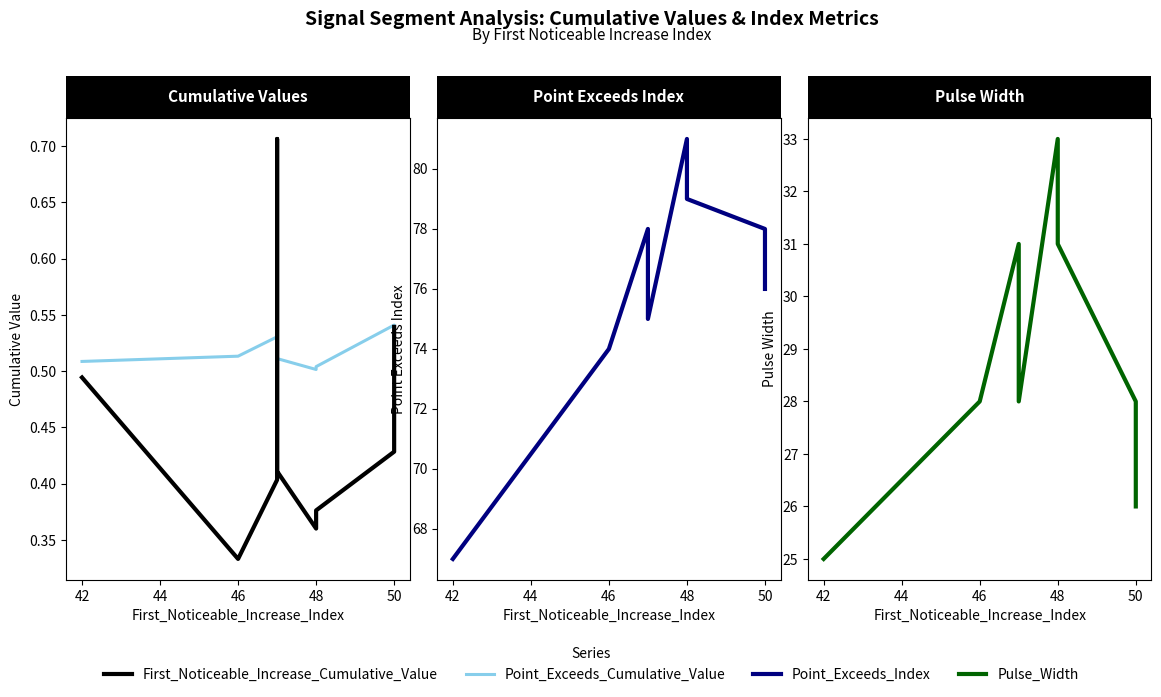

What is the average value of the First_Noticeable_Increase_Cumulative_Value series?

0.5